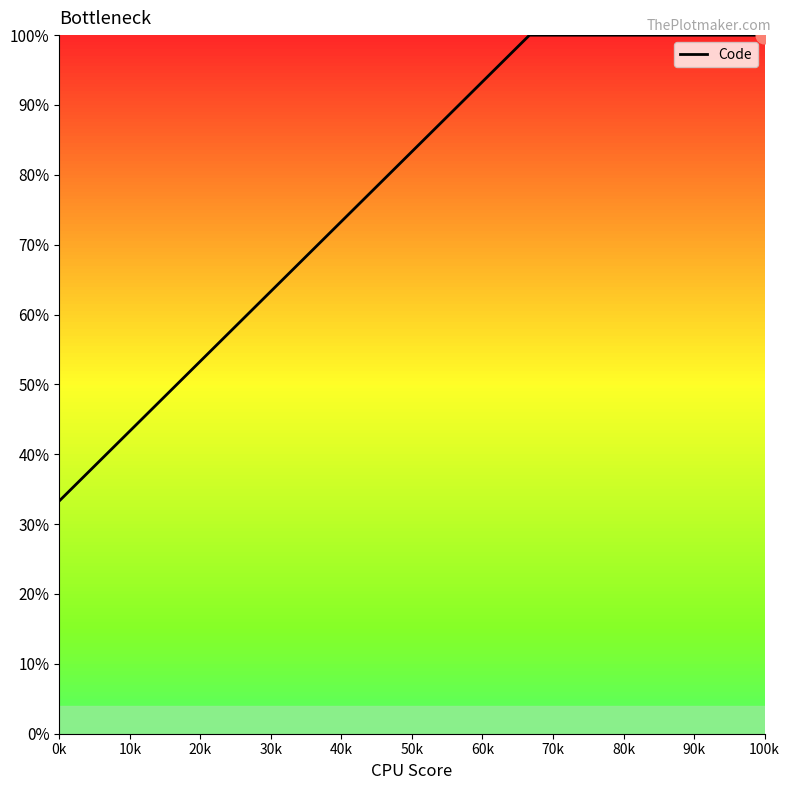

What is the minimum value shown in the chart?

33.3